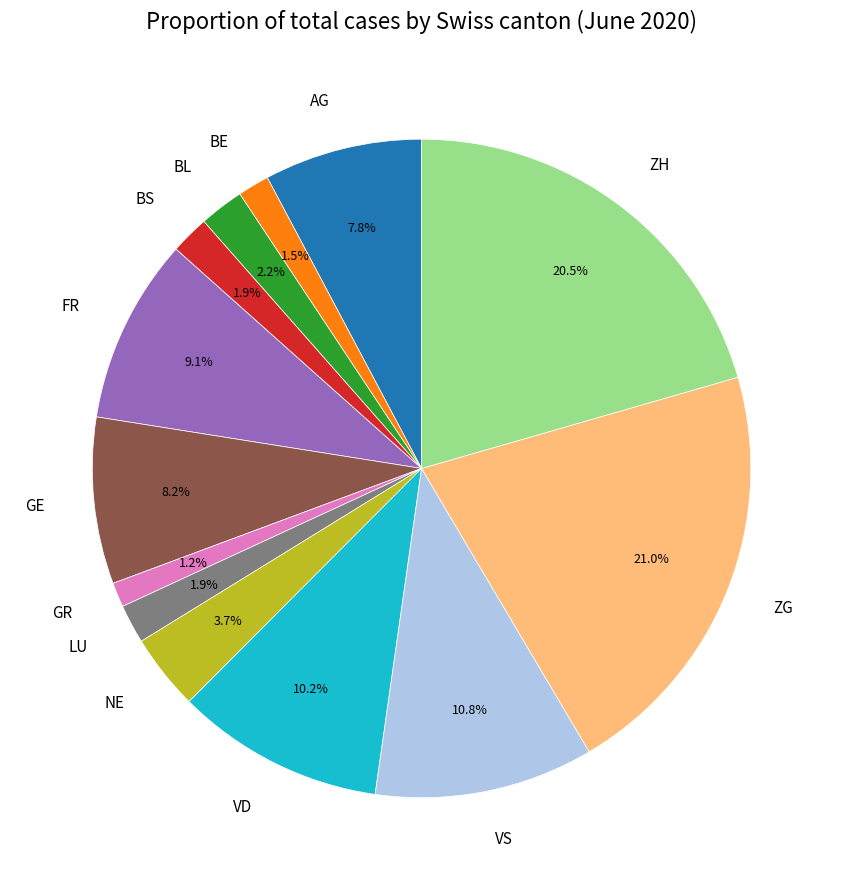

Between AG and FR, which is larger?

FR